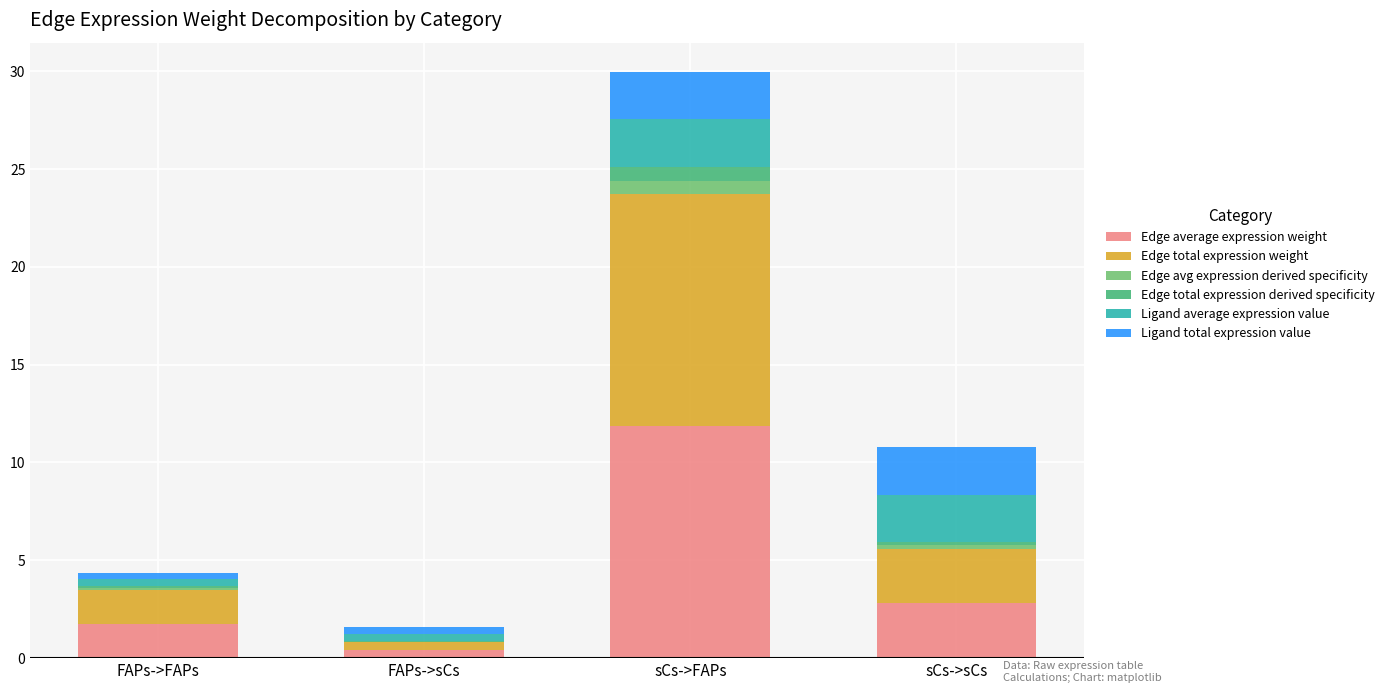

At which category is the sum across all series the highest?

sCs->FAPs